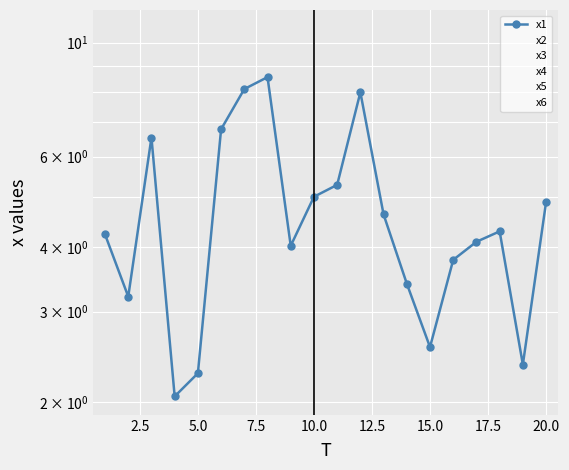

What is the total value across all series at 7.5?

30.5